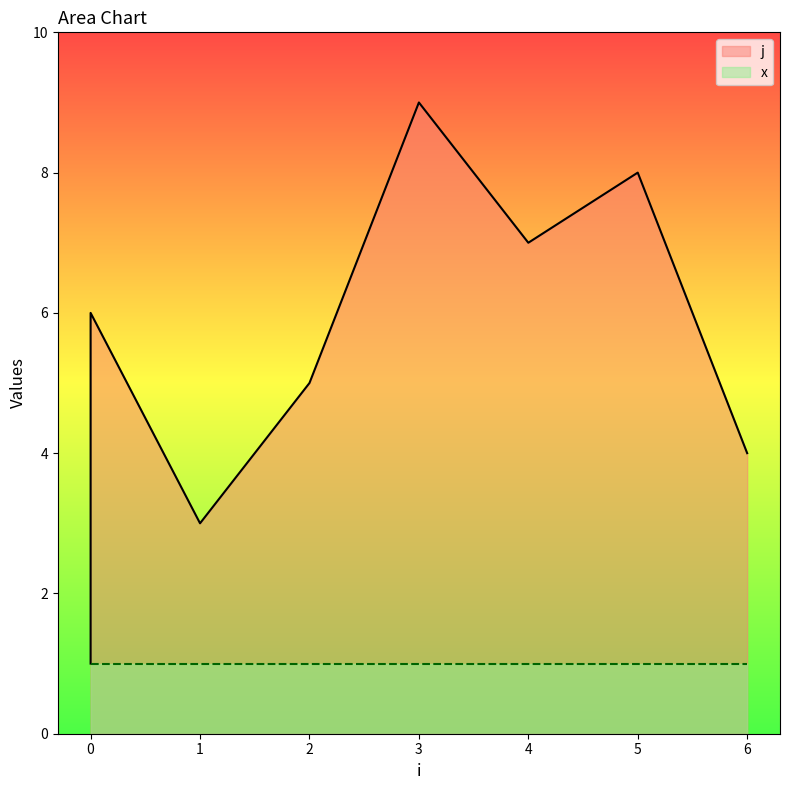

Which series changed the most between 1 and 6?

j